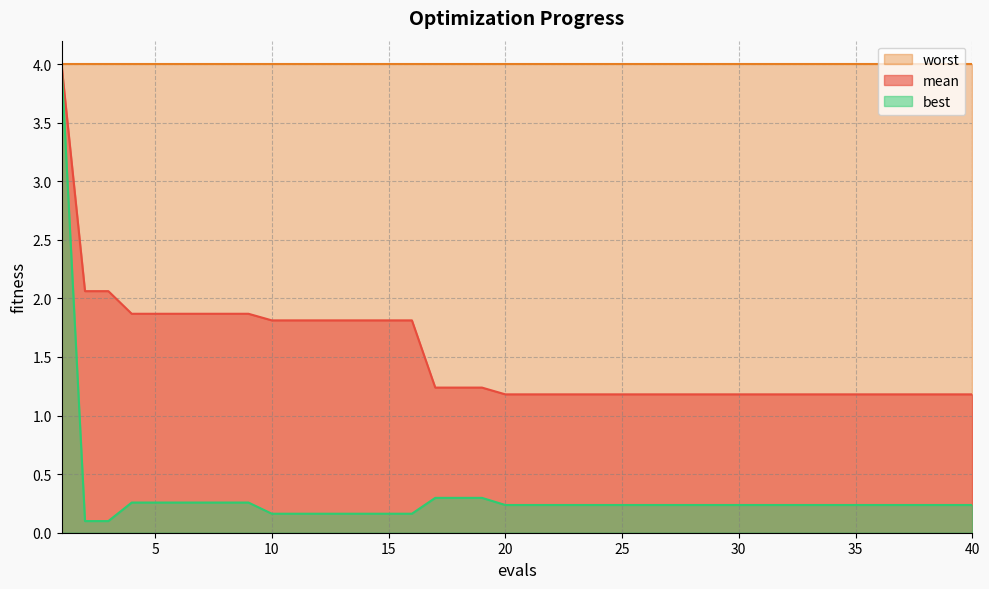

List the series in order of their overall mean, highest first.

worst, mean, best